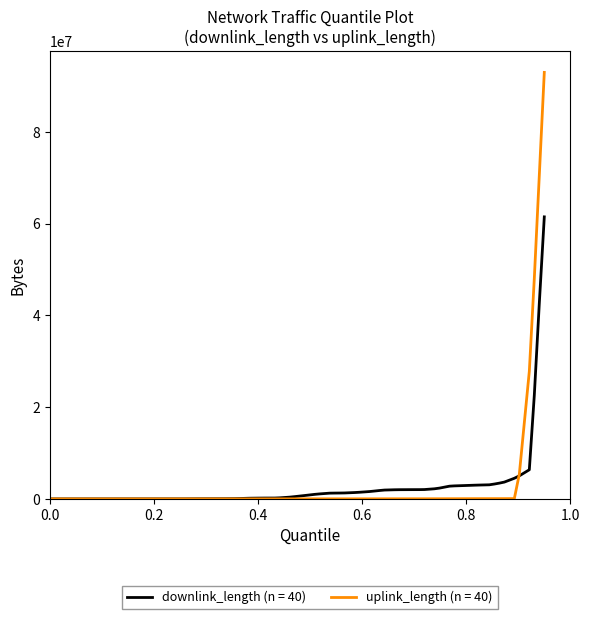

What is the greatest value displayed?

93005870.0